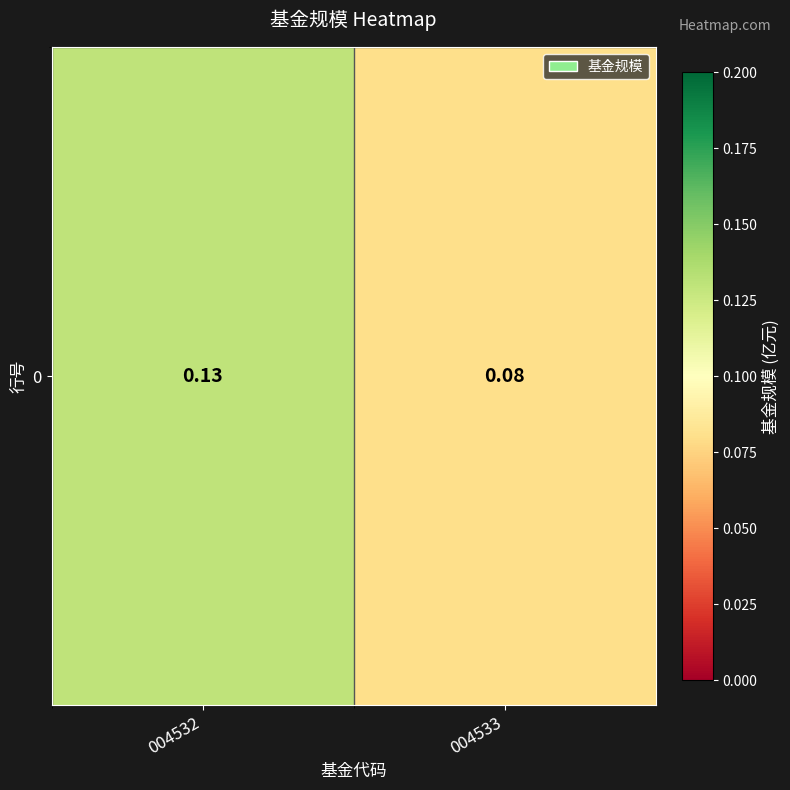

What is the change in value from 004532 to 004533?

-0.1